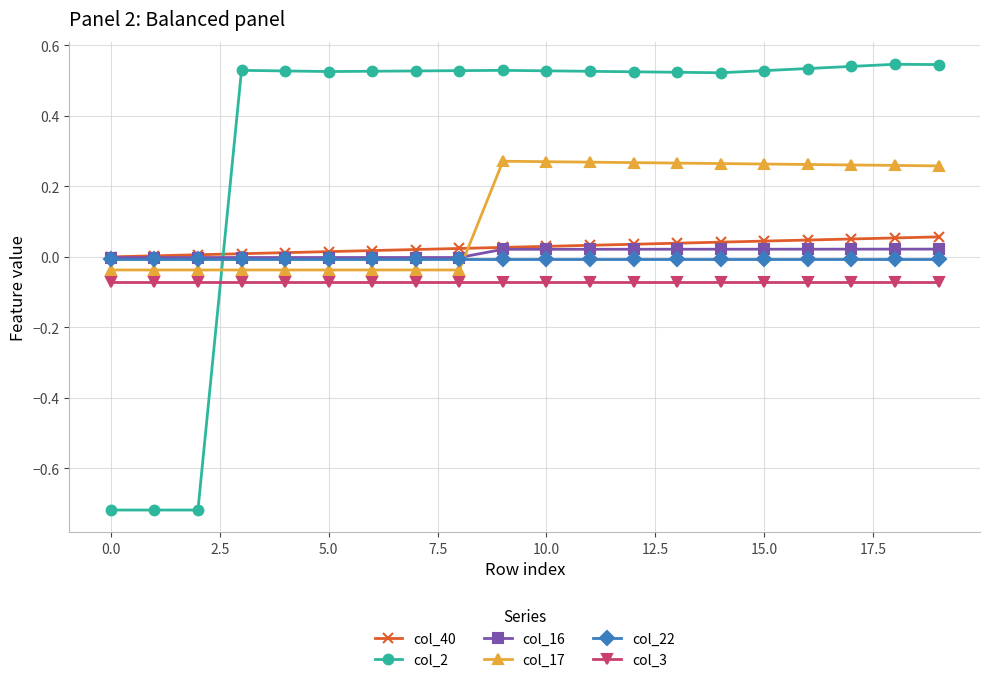

Which series has the largest total across all categories?

col_2